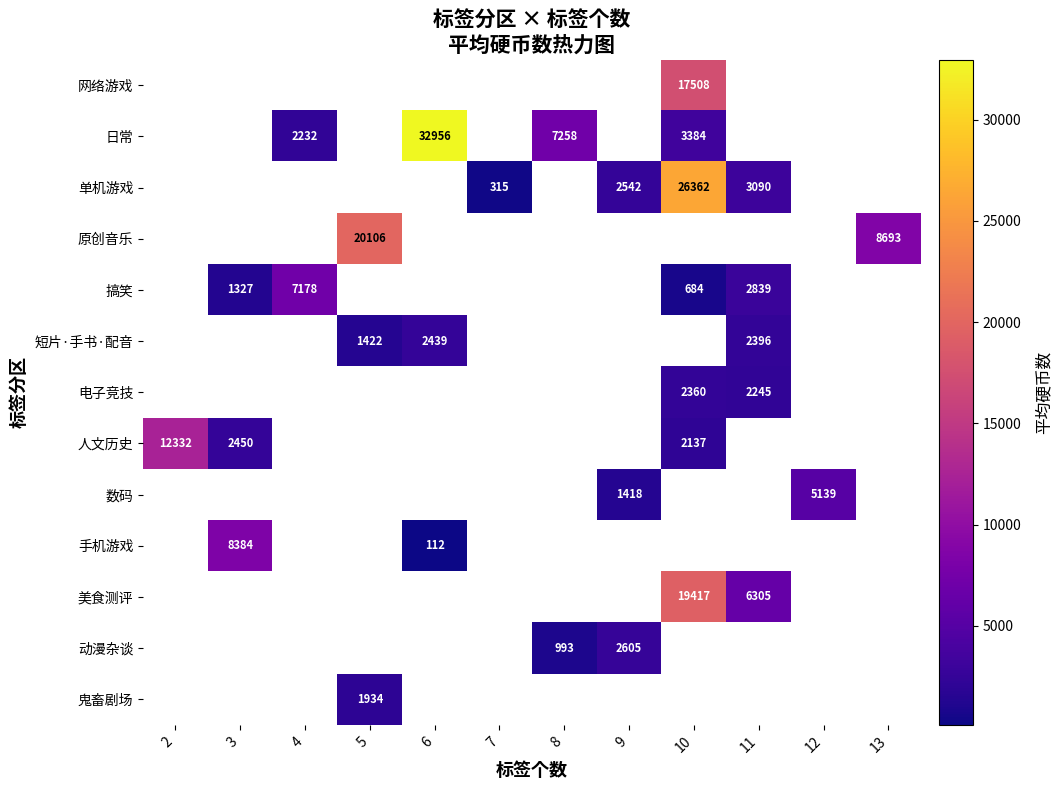

What is the difference between the 数码 values at 9 and 12?

3721.0